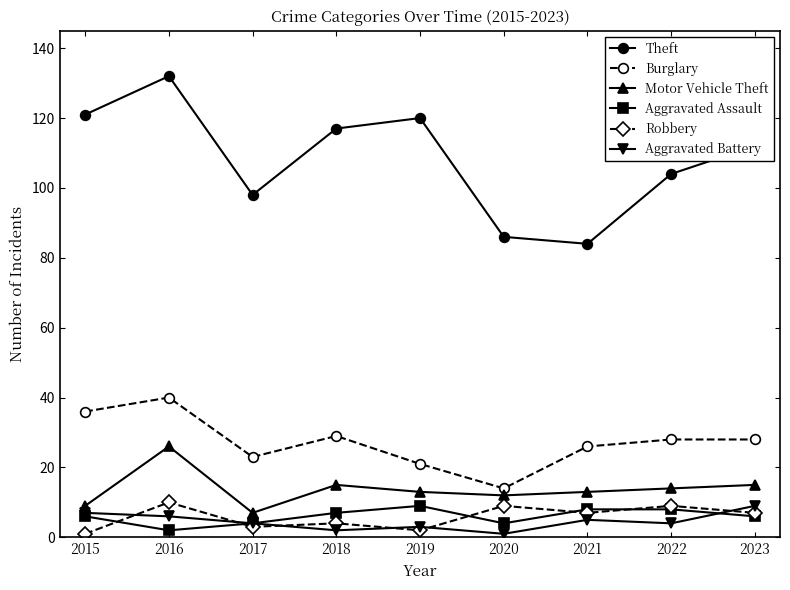

Count the Aggravated Battery values in the range 3 to 6.

5